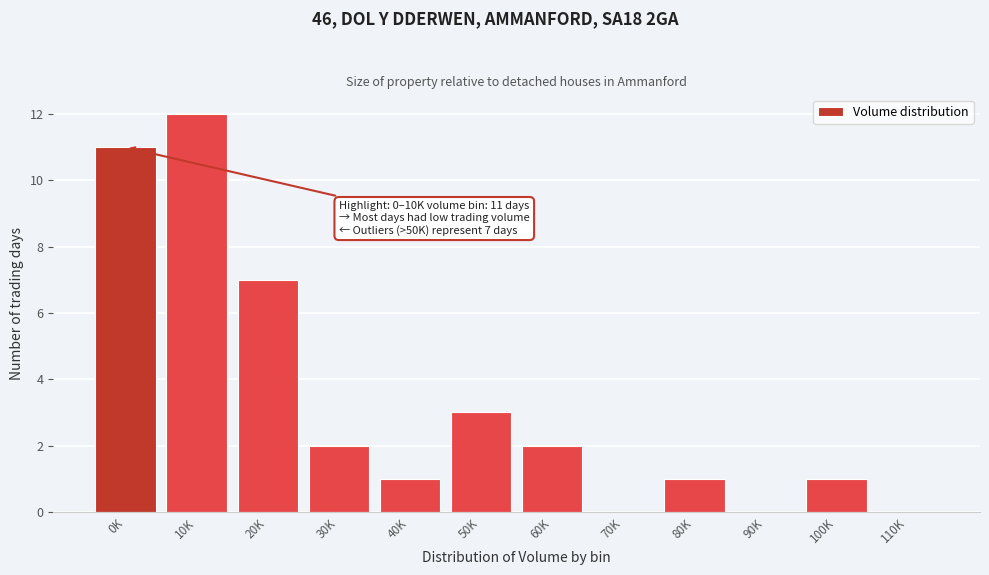

Reading left to right, transcribe all the data shown in this chart.

0K=11	10K=12	20K=7	30K=2	40K=1	50K=3	60K=2	70K=0	80K=1	90K=0	100K=1	110K=0